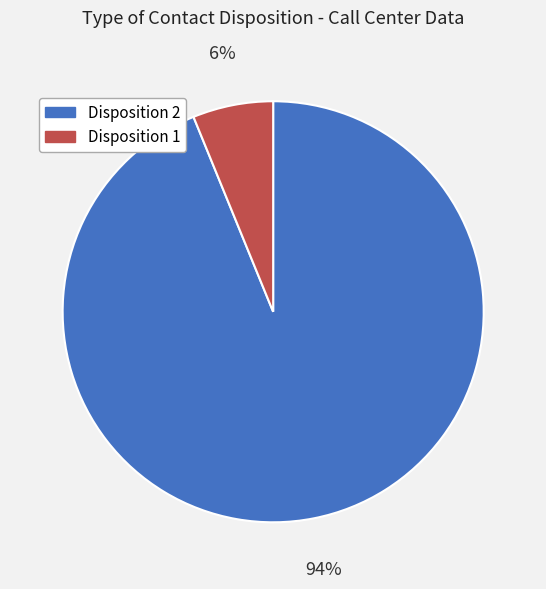

How many segments does this pie chart have?

2